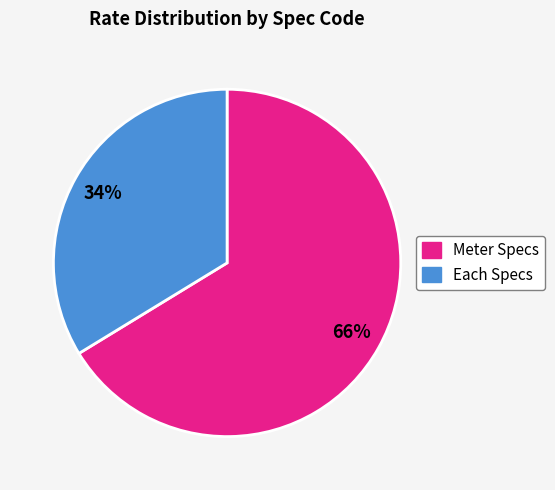

How many segments does this pie chart have?

2